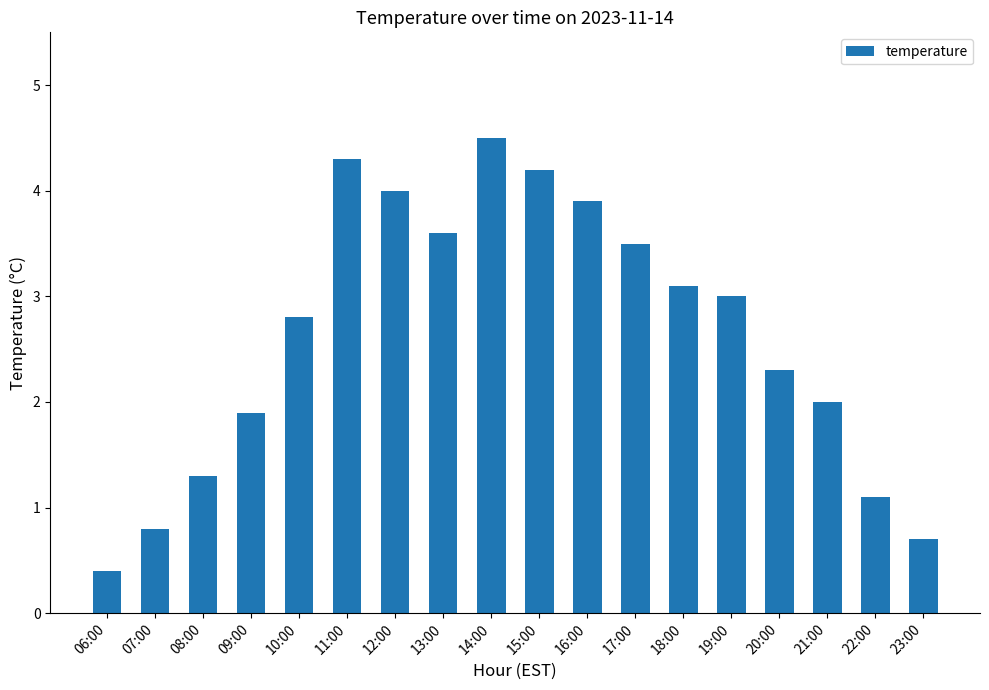

What is the change in value from 15:00 to 21:00?

-2.2